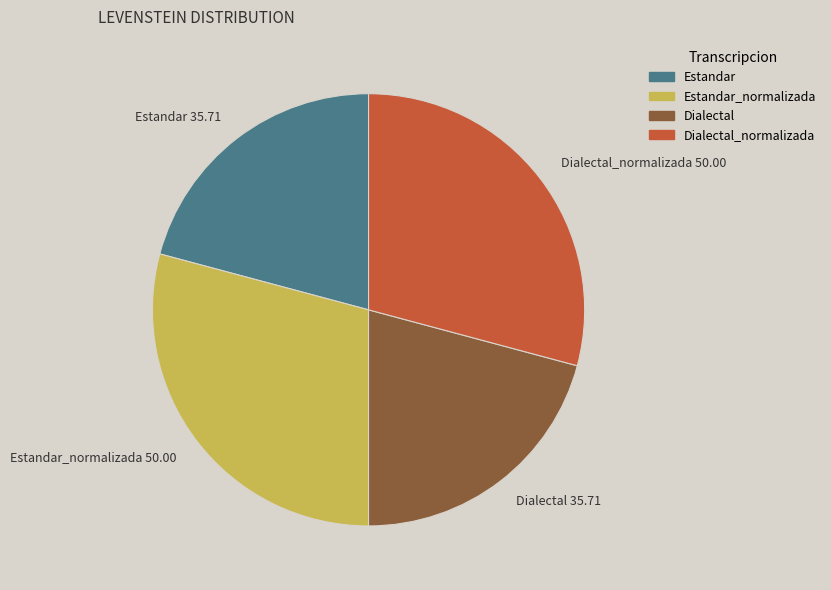

The Estandar_normalizada slice represents 41% of the pie. True or false?

False